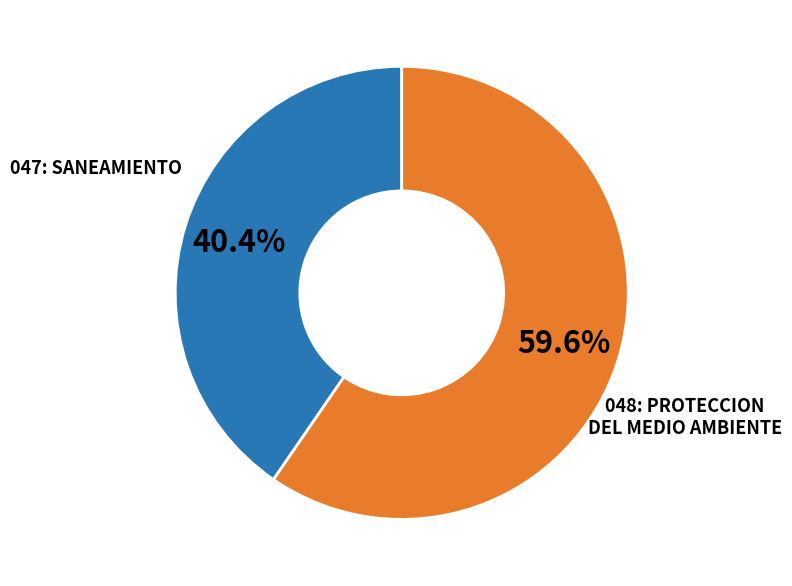

Does any single category account for the majority?

Yes